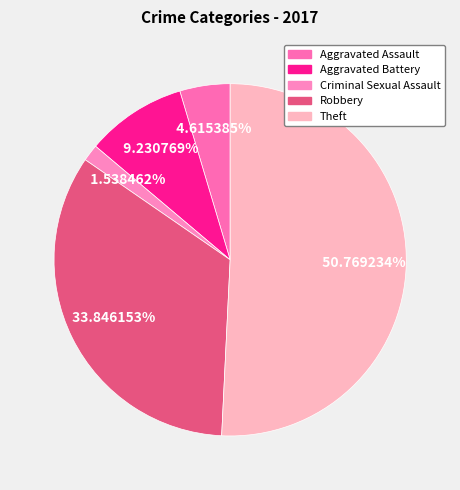

Count the number of slices in the pie.

5